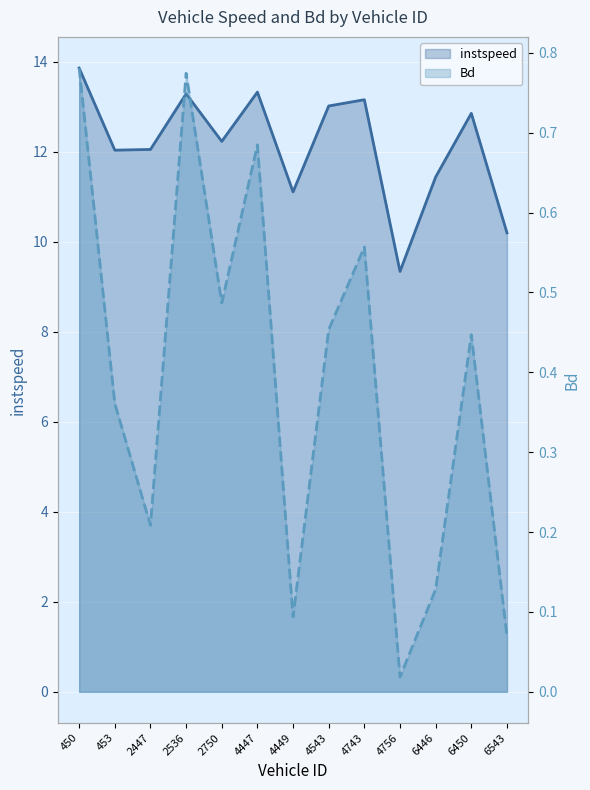

Is it true that instspeed equals 10.2 at 6543.0?

True